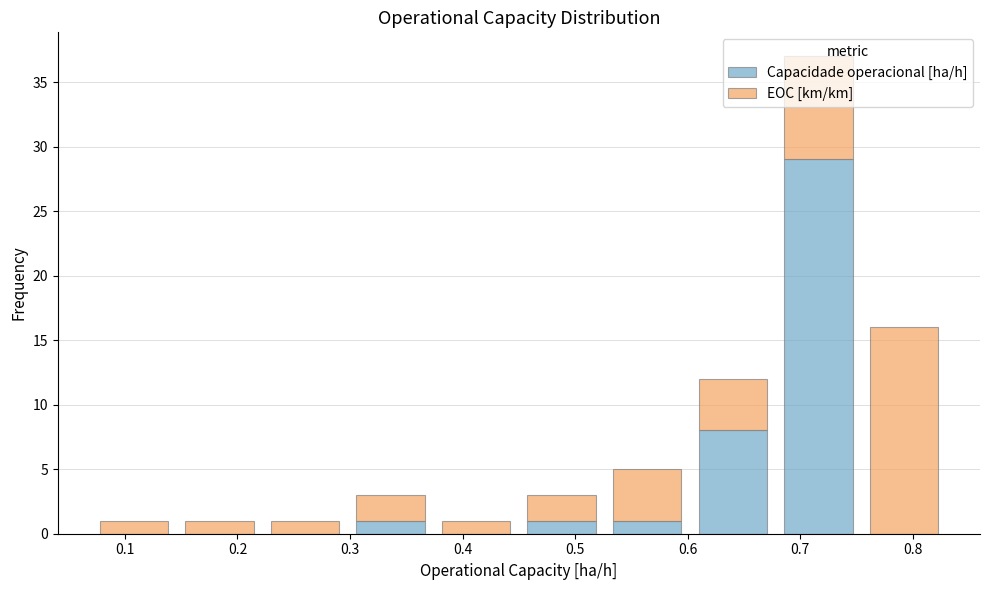

Which range on the x-axis has the tallest stacked bar (by total height)?

0.678 to 0.754